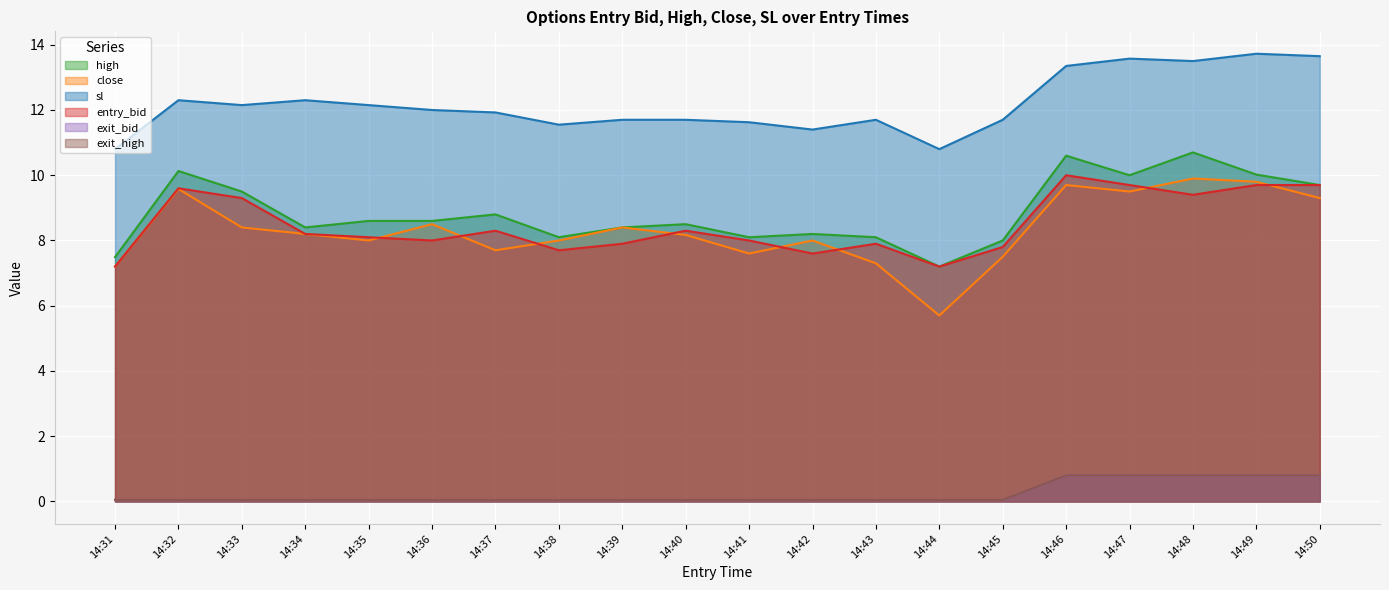

What value does the high series have at 14:45?

8.0